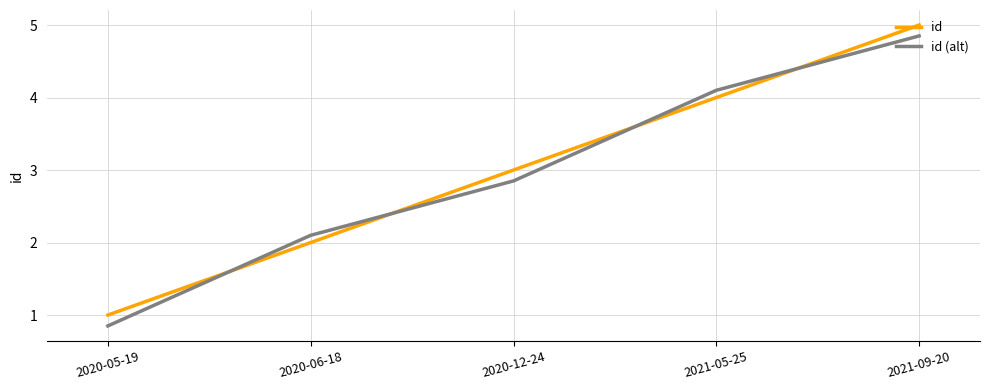

Is the value of id (alt) at 2021-09-20 greater than the value of id at 2021-09-20?

No